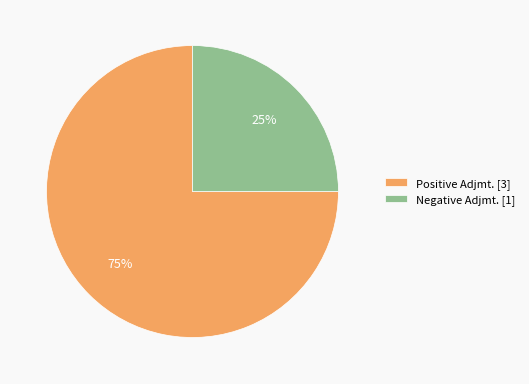

Do Negative Adjmt. [1] and Positive Adjmt. [3] together represent more than half of the pie?

Yes